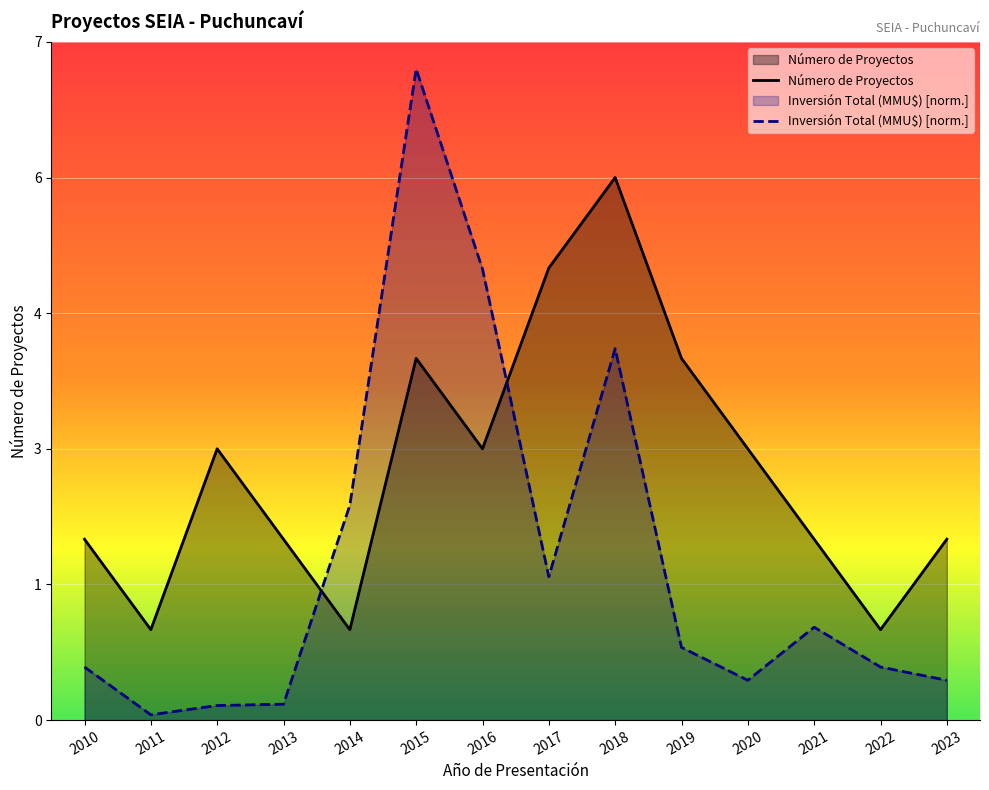

Rank the series by their maximum value, from lowest to highest.

Número de Proyectos, Inversión Total (MMU$) [norm.]